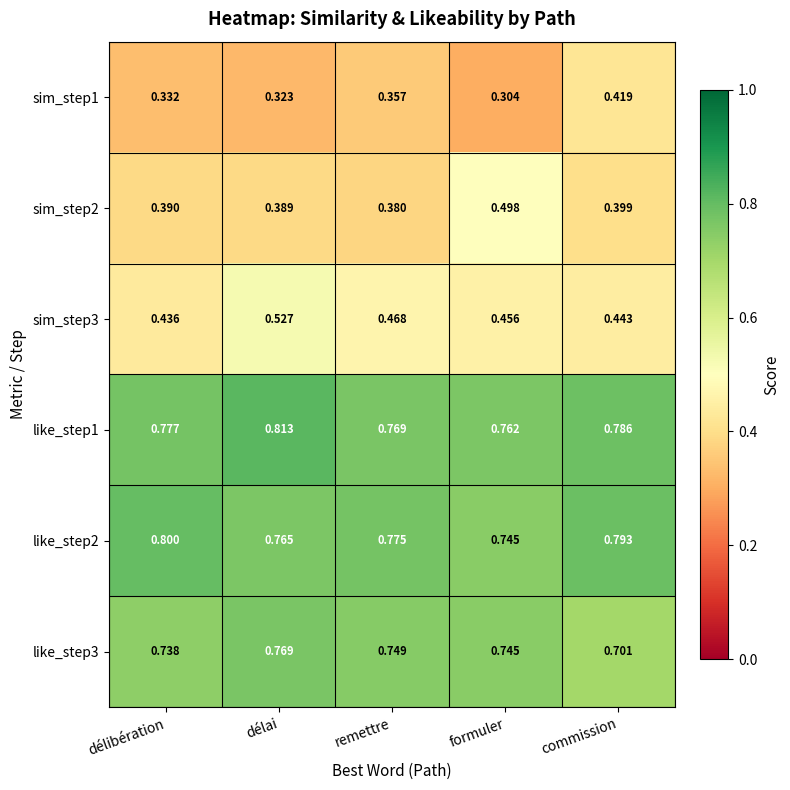

Is the value of sim_step3 at délibération greater than the value of like_step1 at remettre?

No